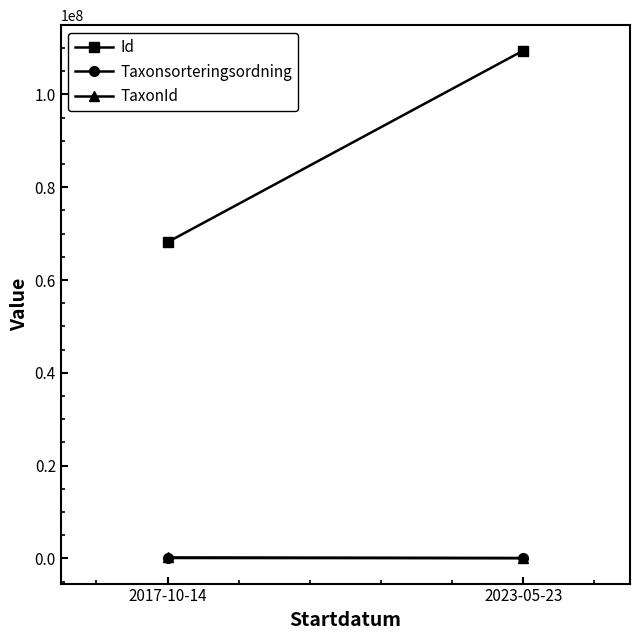

At which label does Id reach its minimum?

2017-10-14